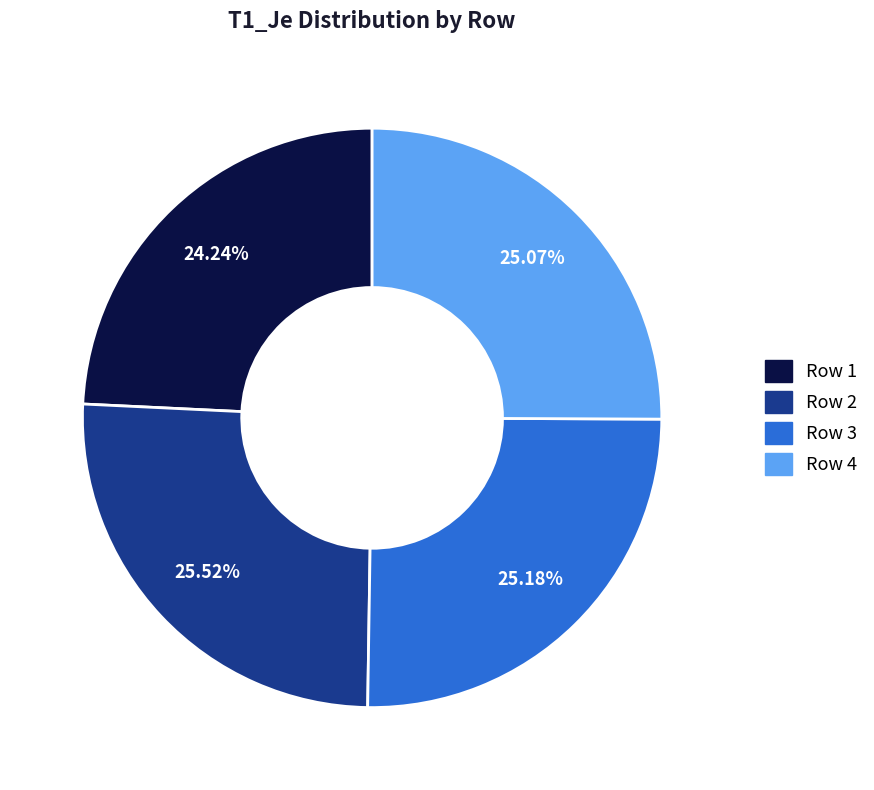

Is there any slice that represents more than half of the pie?

No